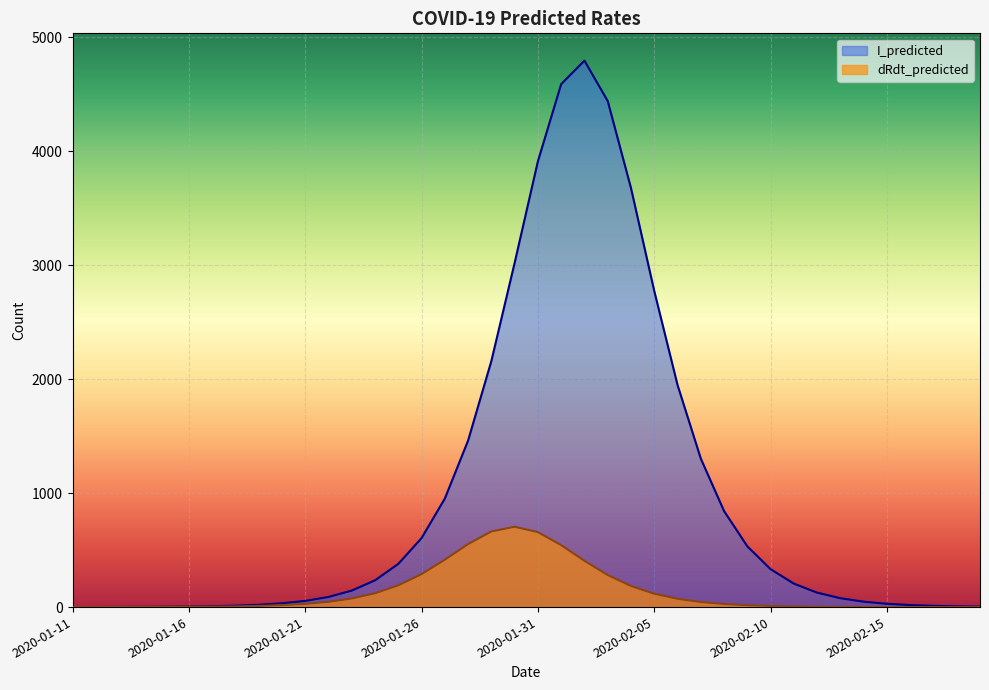

How many lines are shown in the chart?

2